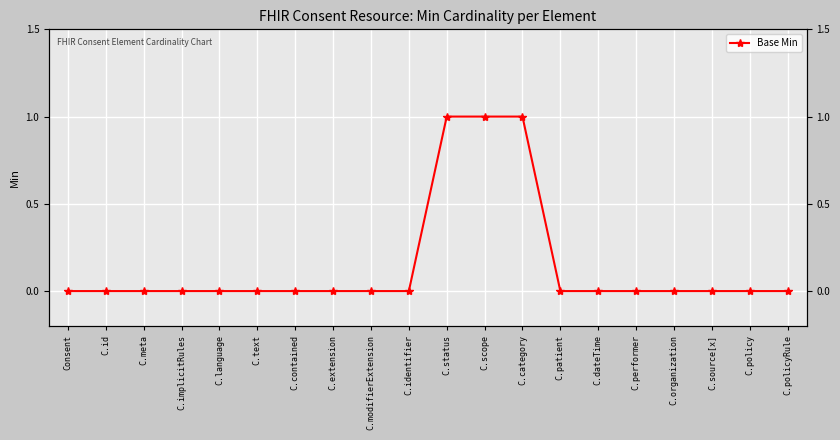

What is the greatest value displayed?

1